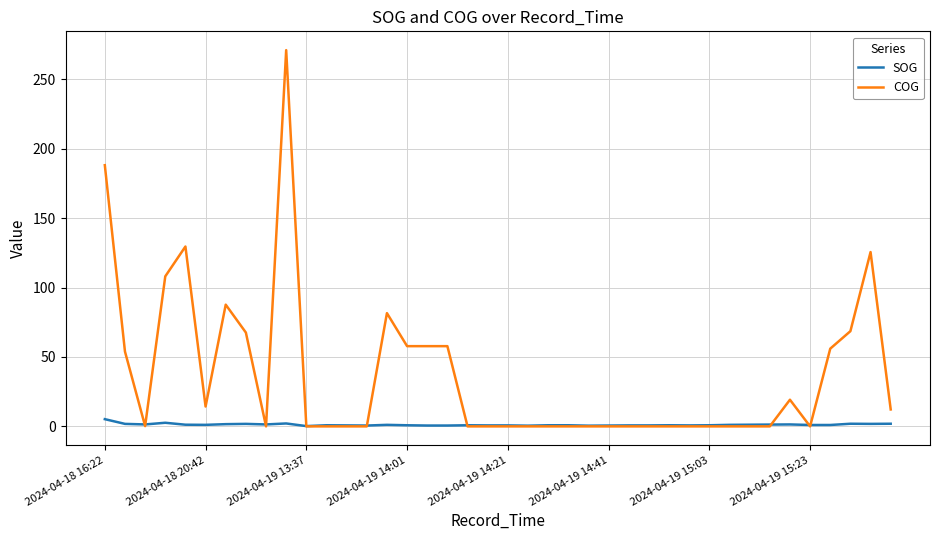

What is the maximum value shown in the chart?

271.1